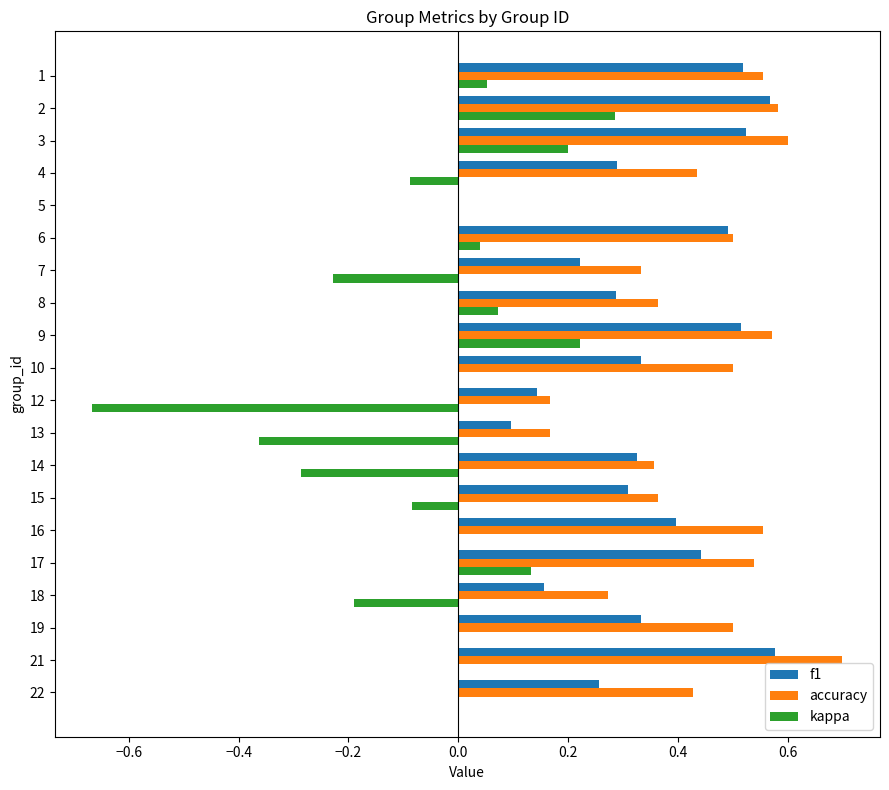

What is the sum of all kappa values?

-0.9